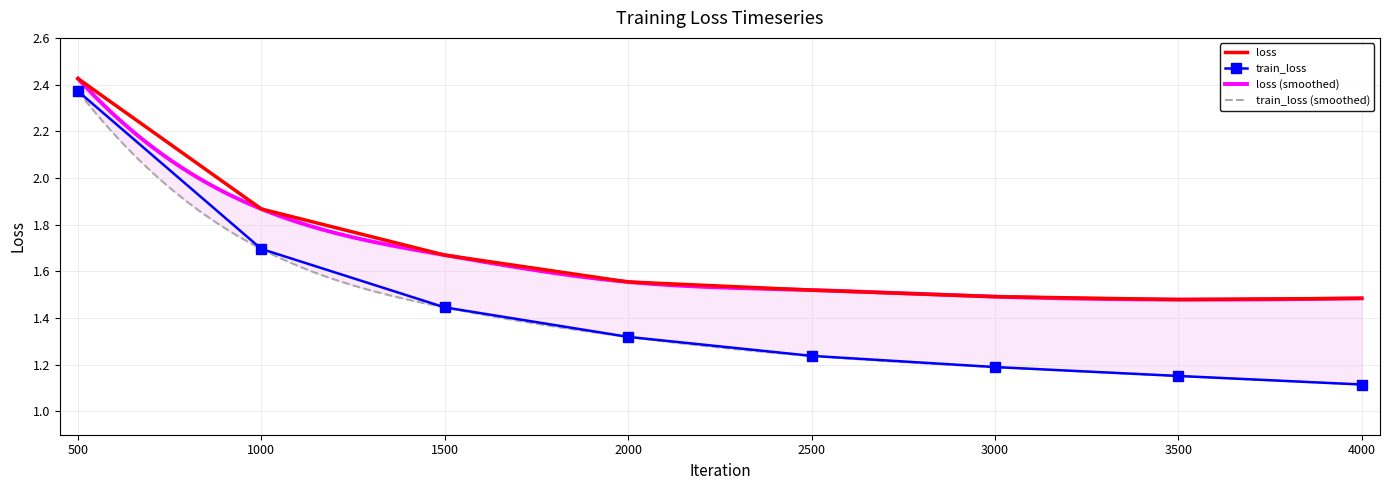

At how many categories does at least one series exceed 1?

8